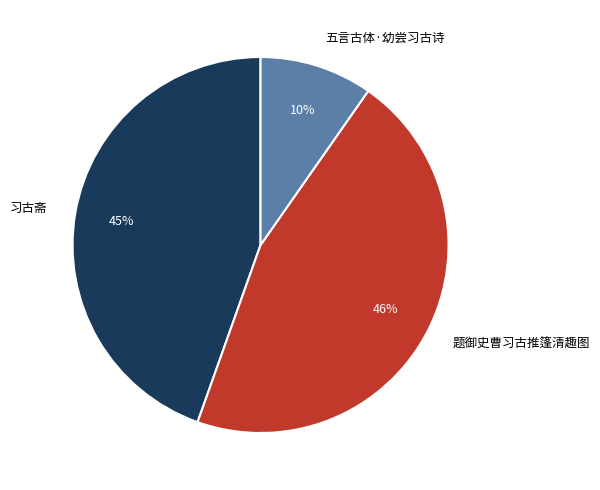

To the nearest percent, what portion does 五言古体·幼尝习古诗 represent?

10%